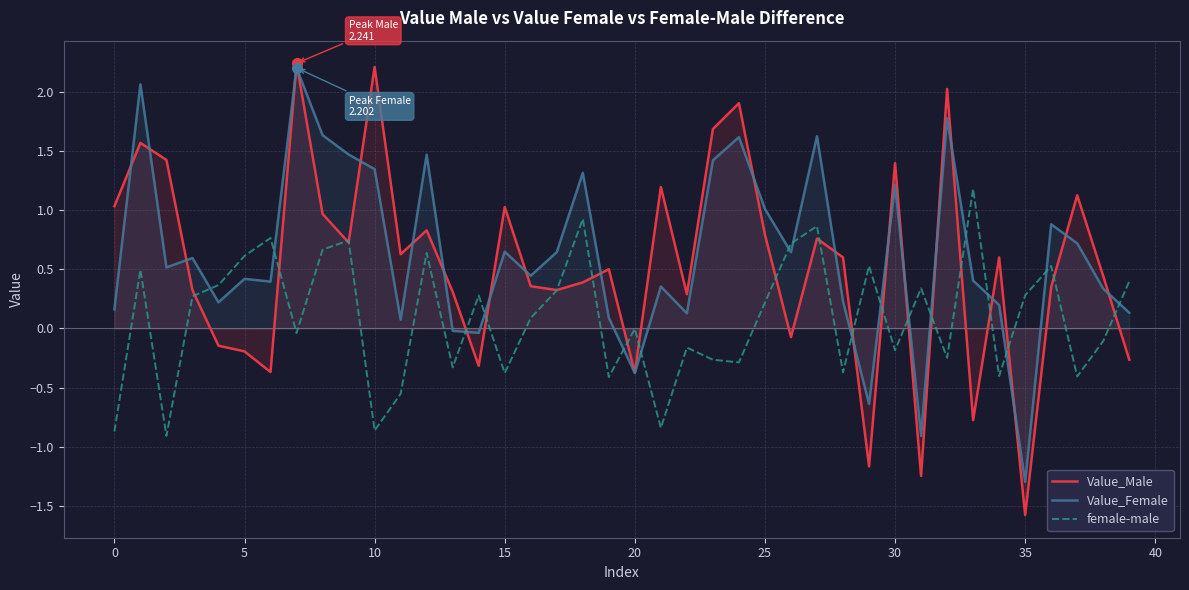

What is the difference between the female-male values at 39 and 28?

0.8